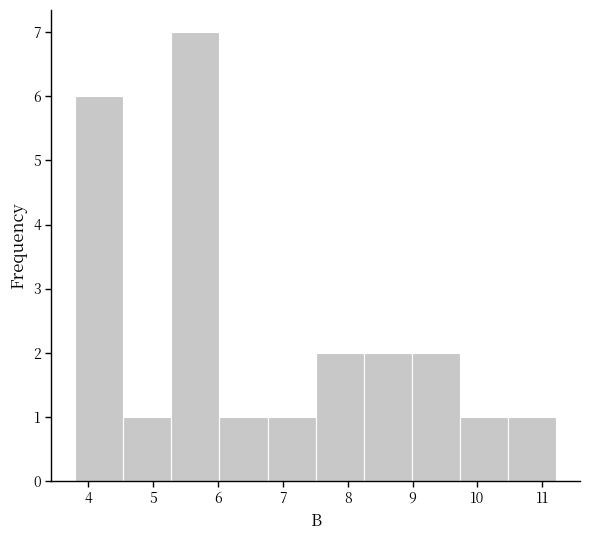

How tall is the bar that spans 7.5 to 8.2 on the x-axis? Neither the bar edges nor the heights are printed on the chart, so give them approximately, as read against the axes.

2